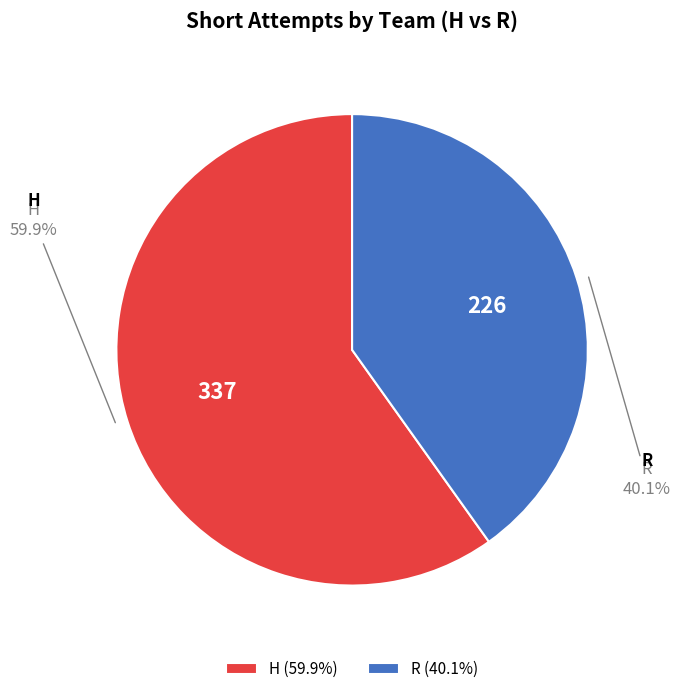

To the nearest percent, what portion does R represent?

40%